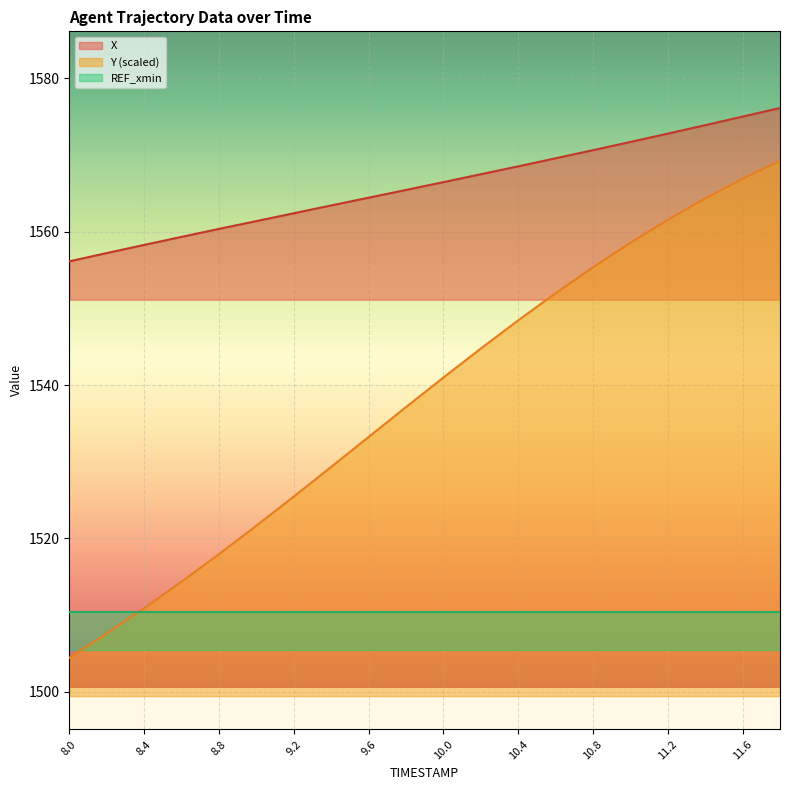

What position from the right is 11.0?

5